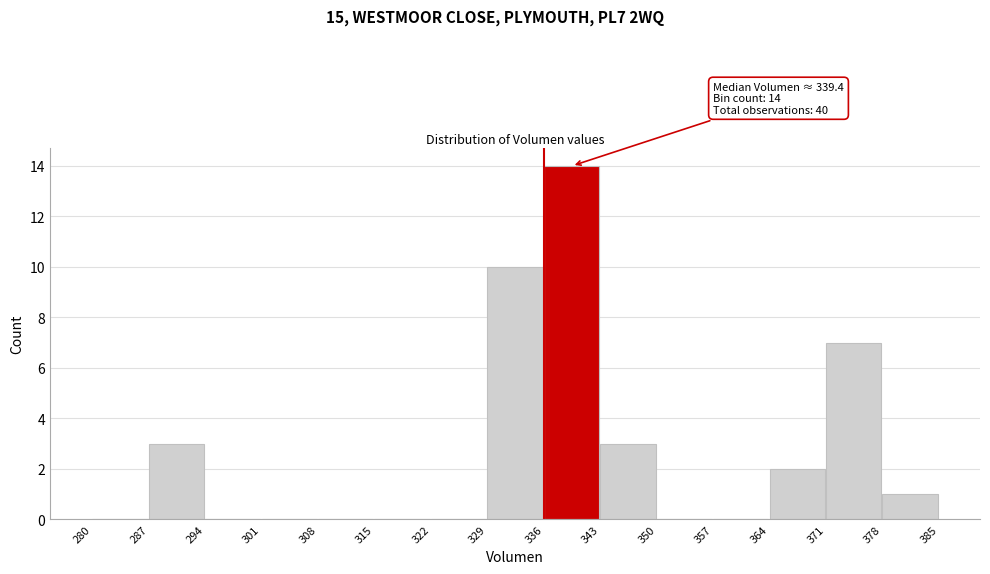

Over which range of the x-axis is the bar tallest?

336 to 343